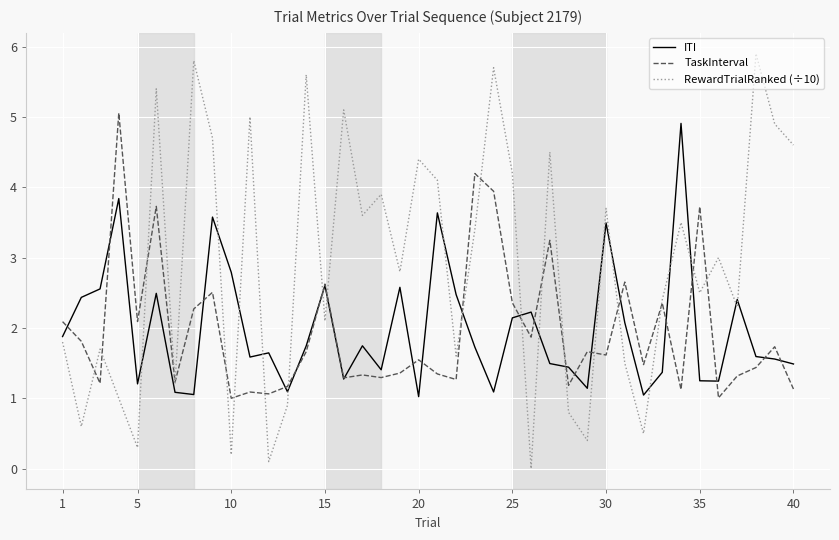

Which series has the widest spread of values?

RewardTrialRanked (÷10)